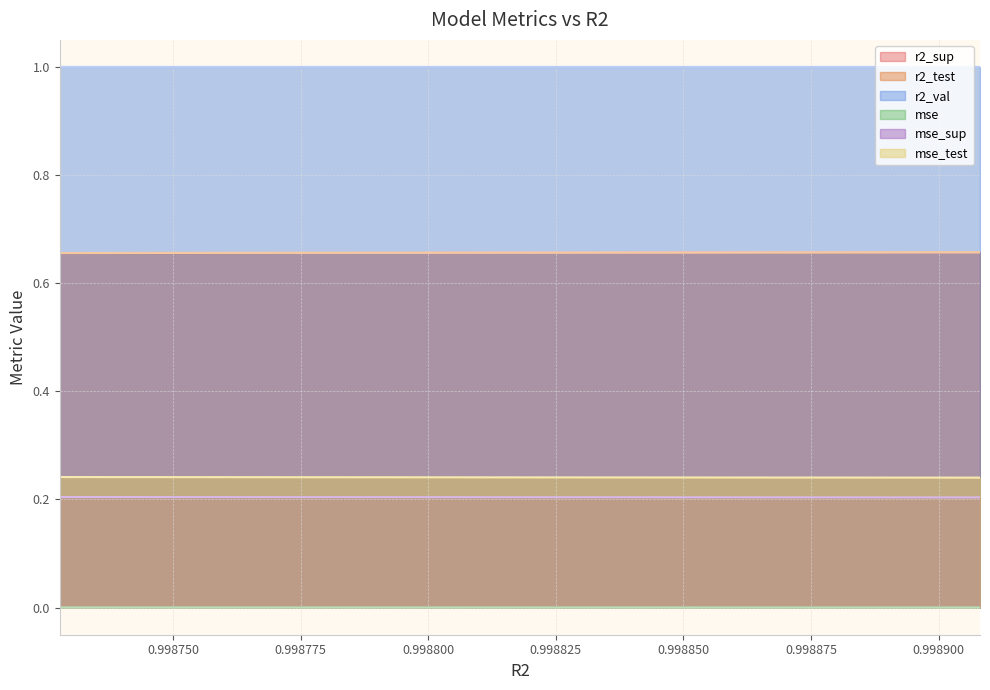

Reading right to left, transcribe all the data shown in this chart.

r2_sup: model_9_33_0=0.7	model_9_33_1=0.7	model_9_33_2=0.7	model_9_33_3=0.7	model_9_33_4=0.7	model_9_33_5=0.7	model_9_33_6=0.7	model_9_33_7=0.7	model_9_33_8=0.7	model_9_33_9=0.7
r2_test: model_9_33_0=0.7	model_9_33_1=0.7	model_9_33_2=0.7	model_9_33_3=0.7	model_9_33_4=0.7	model_9_33_5=0.7	model_9_33_6=0.7	model_9_33_7=0.7	model_9_33_8=0.7	model_9_33_9=0.7
r2_val: model_9_33_0=1.0	model_9_33_1=1.0	model_9_33_2=1.0	model_9_33_3=1.0	model_9_33_4=1.0	model_9_33_5=1.0	model_9_33_6=1.0	model_9_33_7=1.0	model_9_33_8=1.0	model_9_33_9=1.0
mse: model_9_33_0=0.0	model_9_33_1=0.0	model_9_33_2=0.0	model_9_33_3=0.0	model_9_33_4=0.0	model_9_33_5=0.0	model_9_33_6=0.0	model_9_33_7=0.0	model_9_33_8=0.0	model_9_33_9=0.0
mse_sup: model_9_33_0=0.2	model_9_33_1=0.2	model_9_33_2=0.2	model_9_33_3=0.2	model_9_33_4=0.2	model_9_33_5=0.2	model_9_33_6=0.2	model_9_33_7=0.2	model_9_33_8=0.2	model_9_33_9=0.2
mse_test: model_9_33_0=0.2	model_9_33_1=0.2	model_9_33_2=0.2	model_9_33_3=0.2	model_9_33_4=0.2	model_9_33_5=0.2	model_9_33_6=0.2	model_9_33_7=0.2	model_9_33_8=0.2	model_9_33_9=0.2